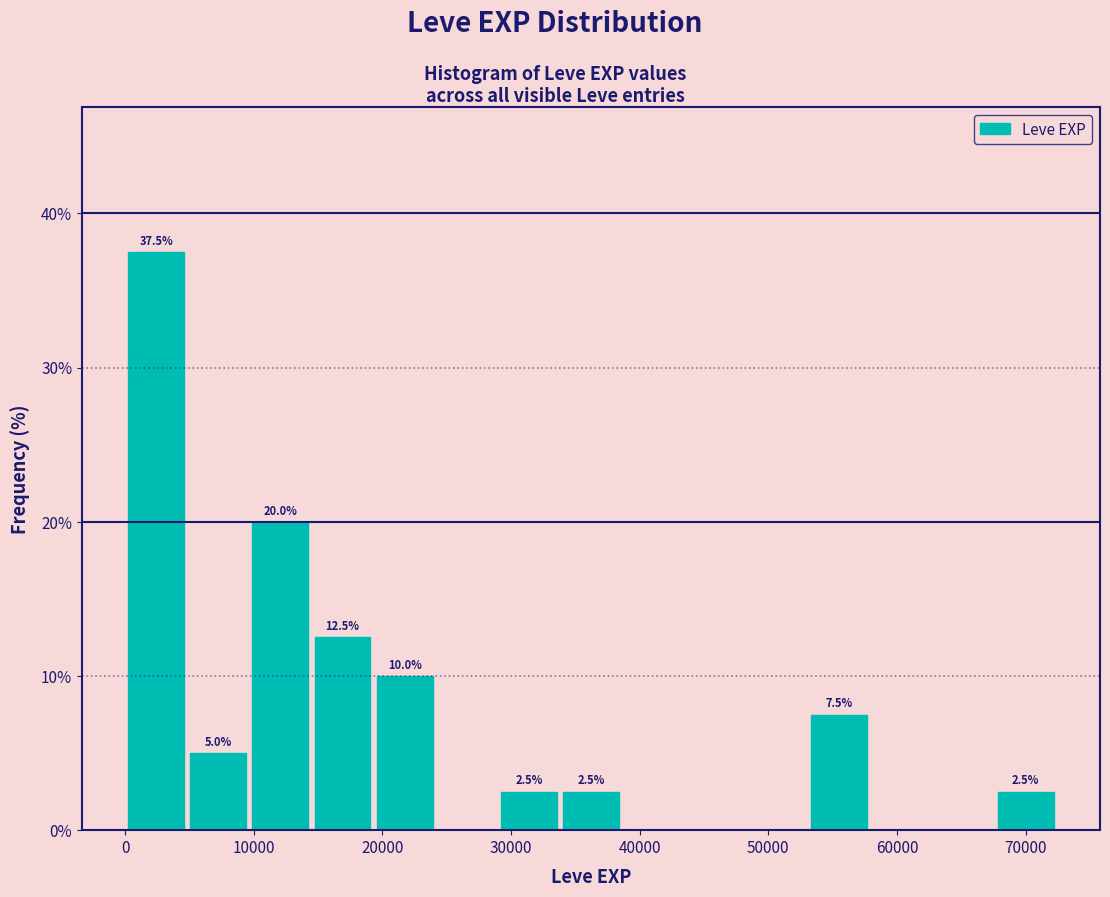

Over which range of the x-axis is the bar tallest?

0 to 5000